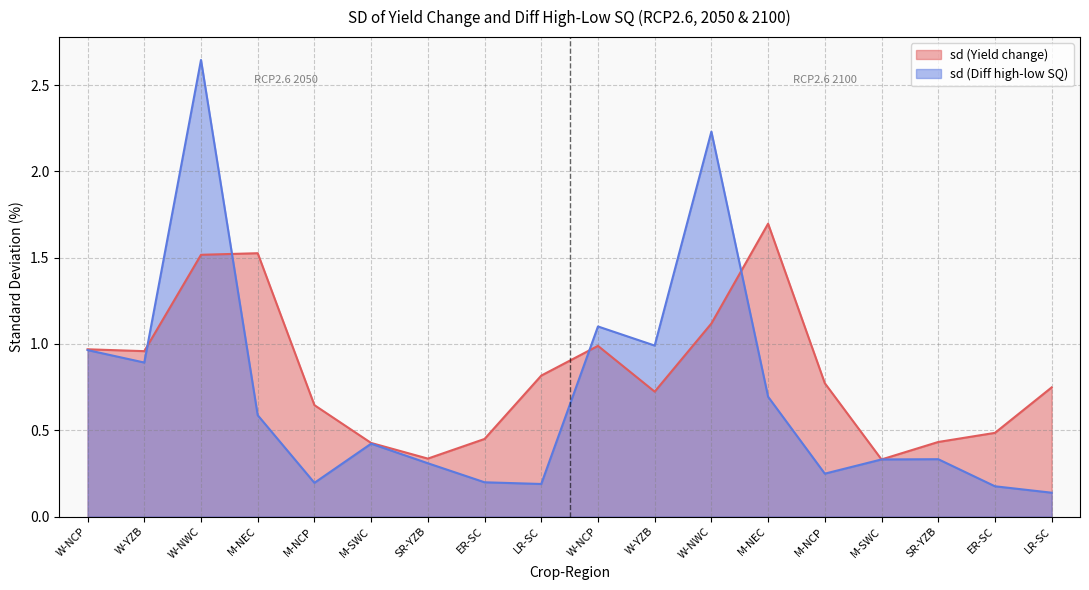

How many lines are shown in the chart?

2